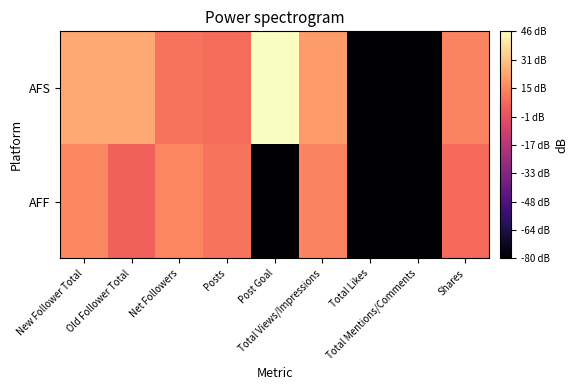

Which series changed the most between New Follower Total and Total Likes?

AFS